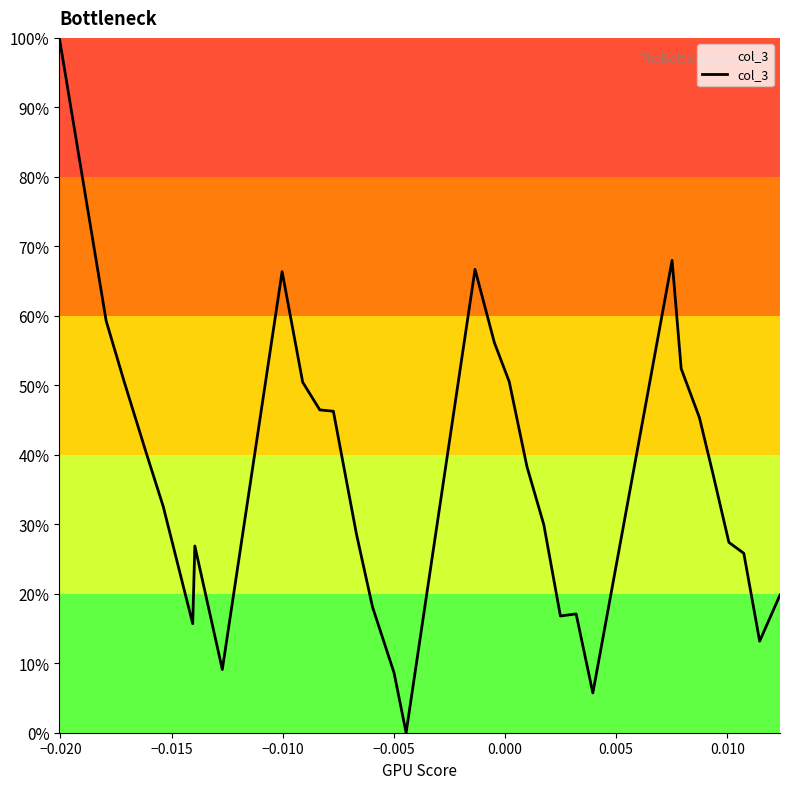

What is the greatest value displayed?

100.0